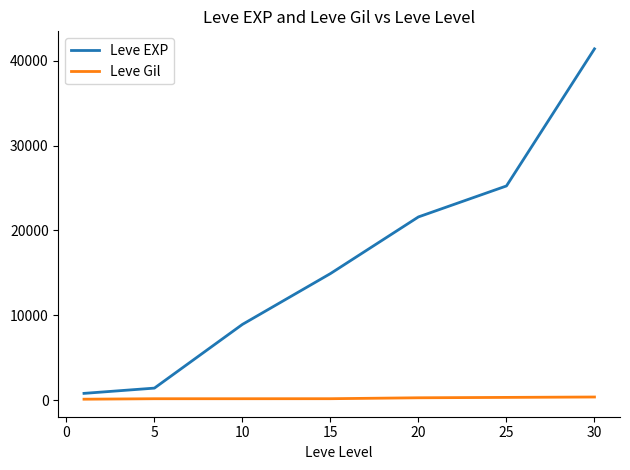

What is the maximum value for Leve EXP?

41410